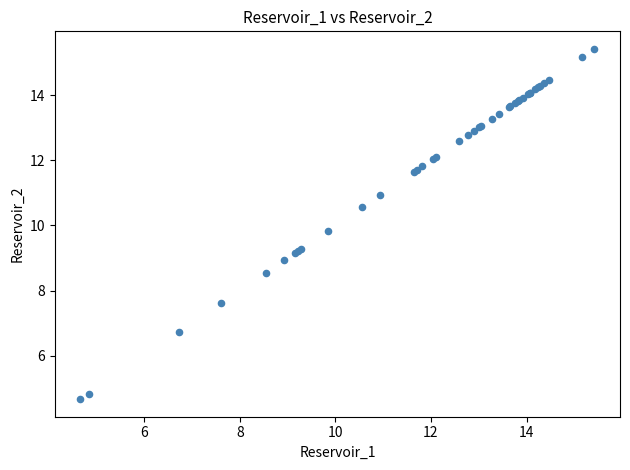

What Y value in the scatter plot is closest to 10?

9.8